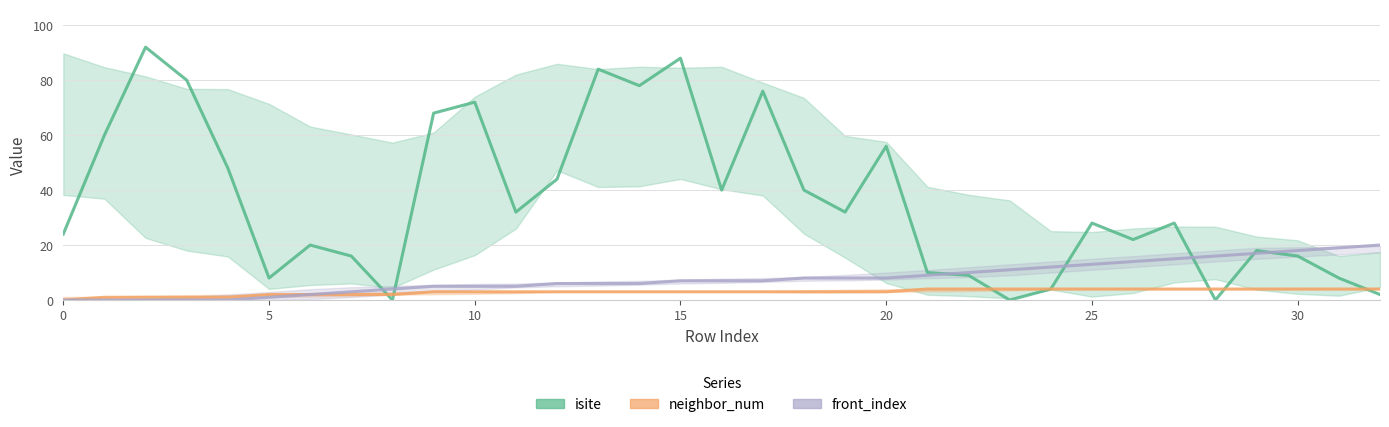

Reading left to right, what are all the values shown in this chart?

isite: 24	60	92	80	48	8	20	16	0	68	72	32	44	84	78	88	40	76	40	32	56	10	9	0	4	28	22	28	0	18	16	8	2
neighbor_num: 0	1	1	1	1	2	2	2	2	3	3	3	3	3	3	3	3	3	3	3	3	4	4	4	4	4	4	4	4	4	4	4	4
front_index: 0	0	0	0	0	1	2	3	4	5	5	5	6	6	6	7	7	7	8	8	8	9	10	11	12	13	14	15	16	17	18	19	20